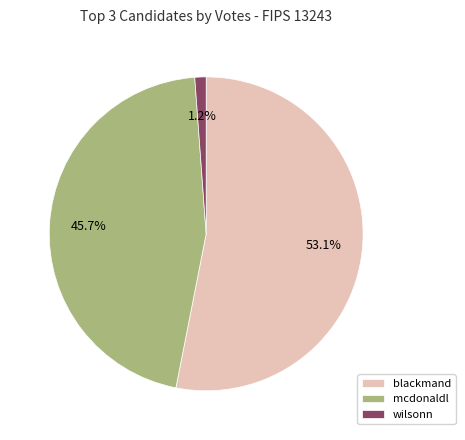

Is there any slice that represents more than half of the pie?

Yes